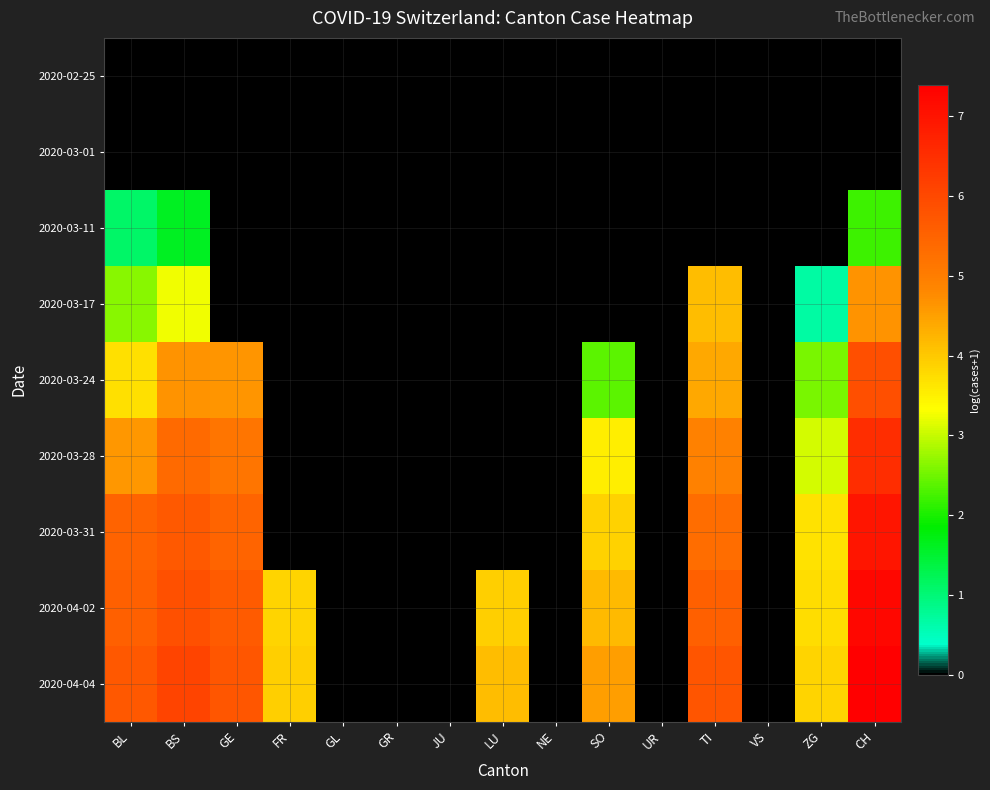

At how many categories does at least one series exceed 3?

9